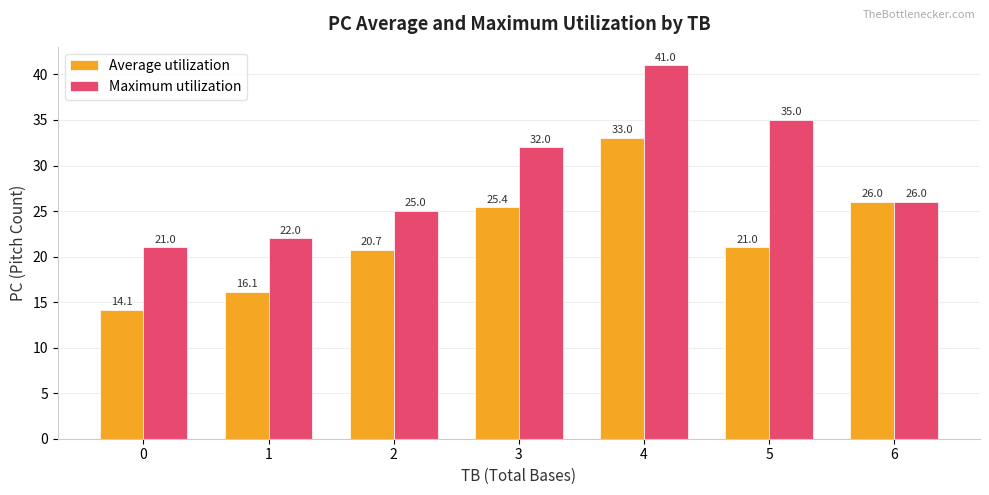

Rank the series by their maximum value, from highest to lowest.

Maximum utilization, Average utilization